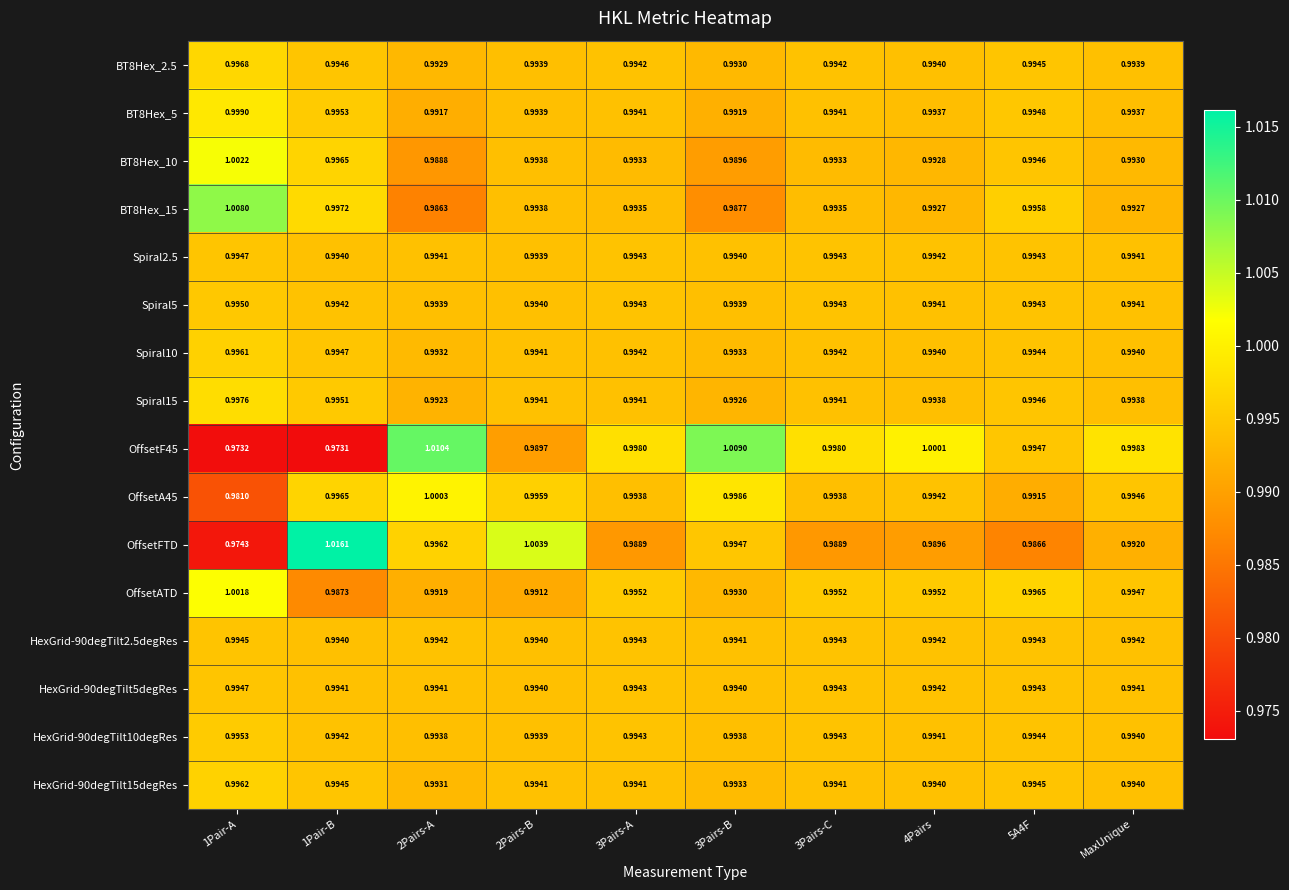

Which series has the widest spread of values?

OffsetFTD